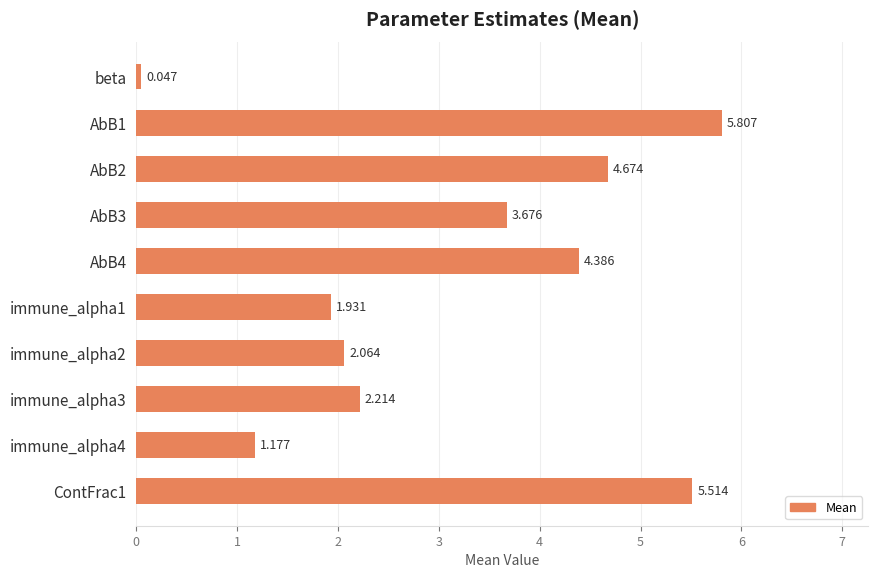

How many data points are less than 3?

5